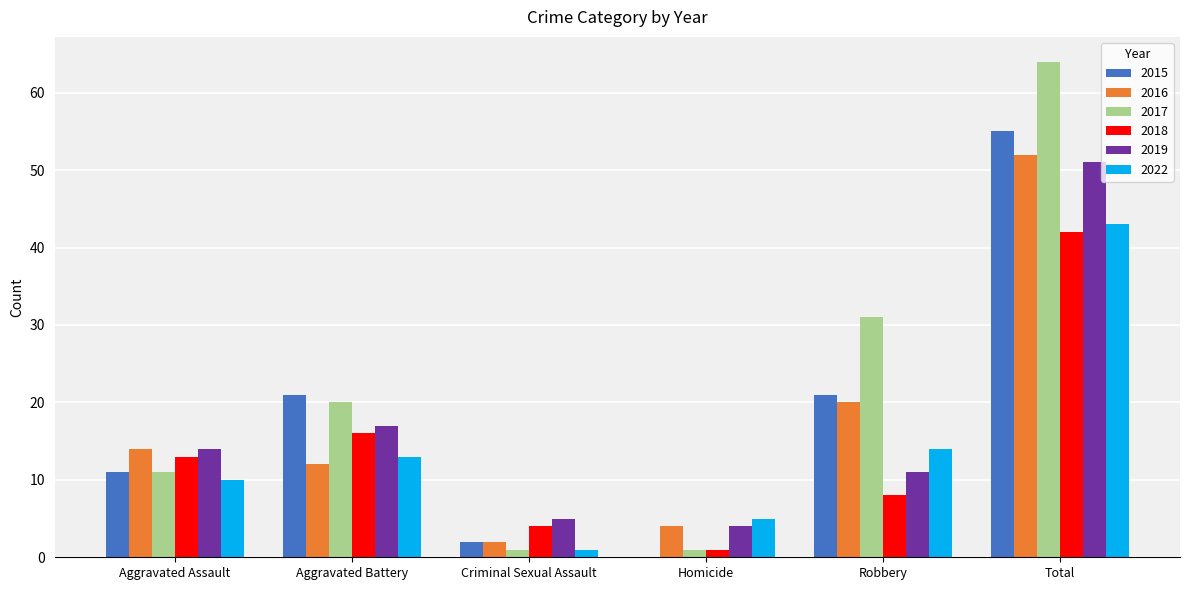

What is the maximum value for 2016?

52